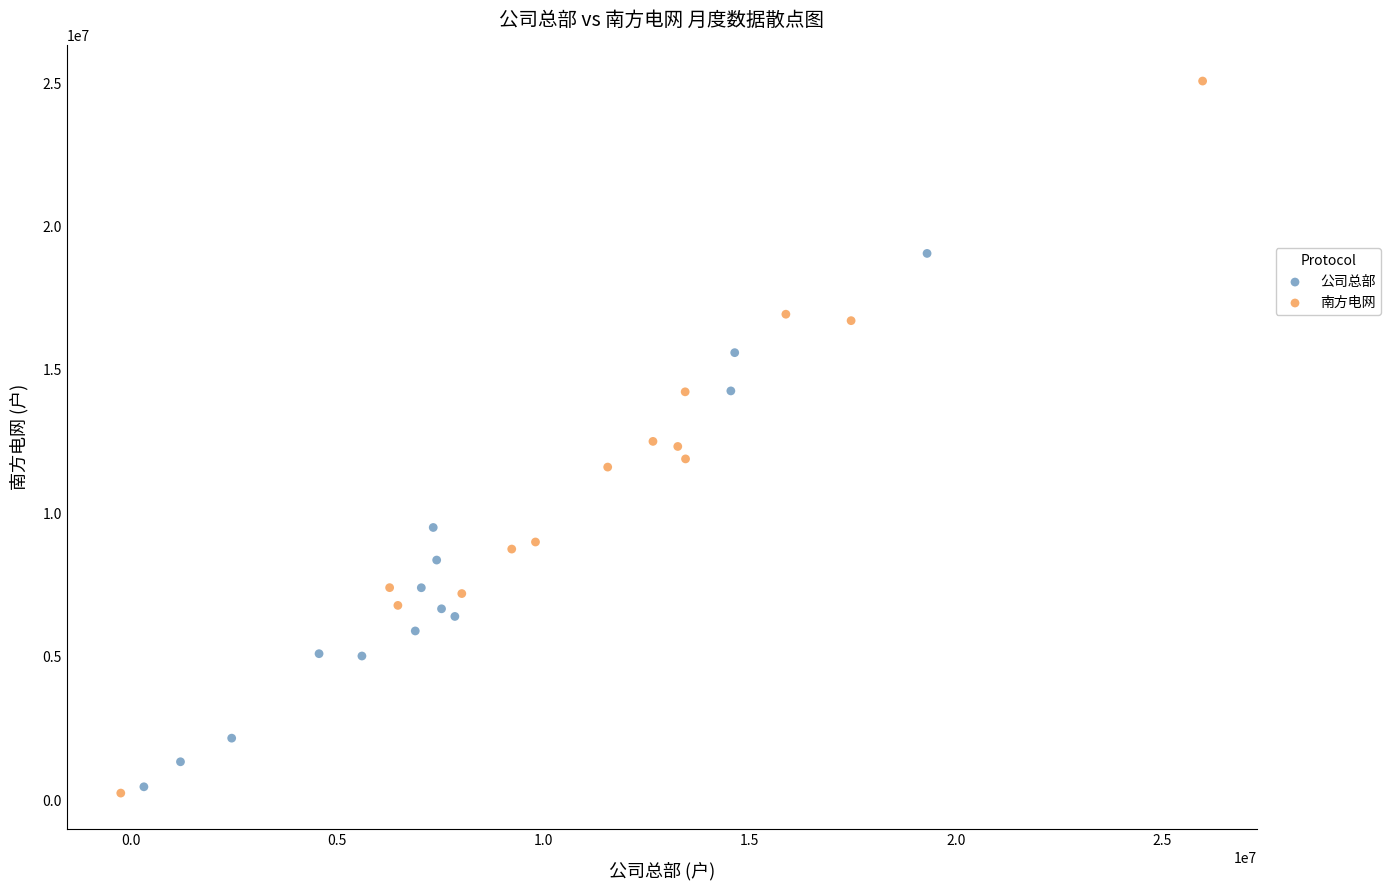

Which series has the widest spread of Y values?

南方电网